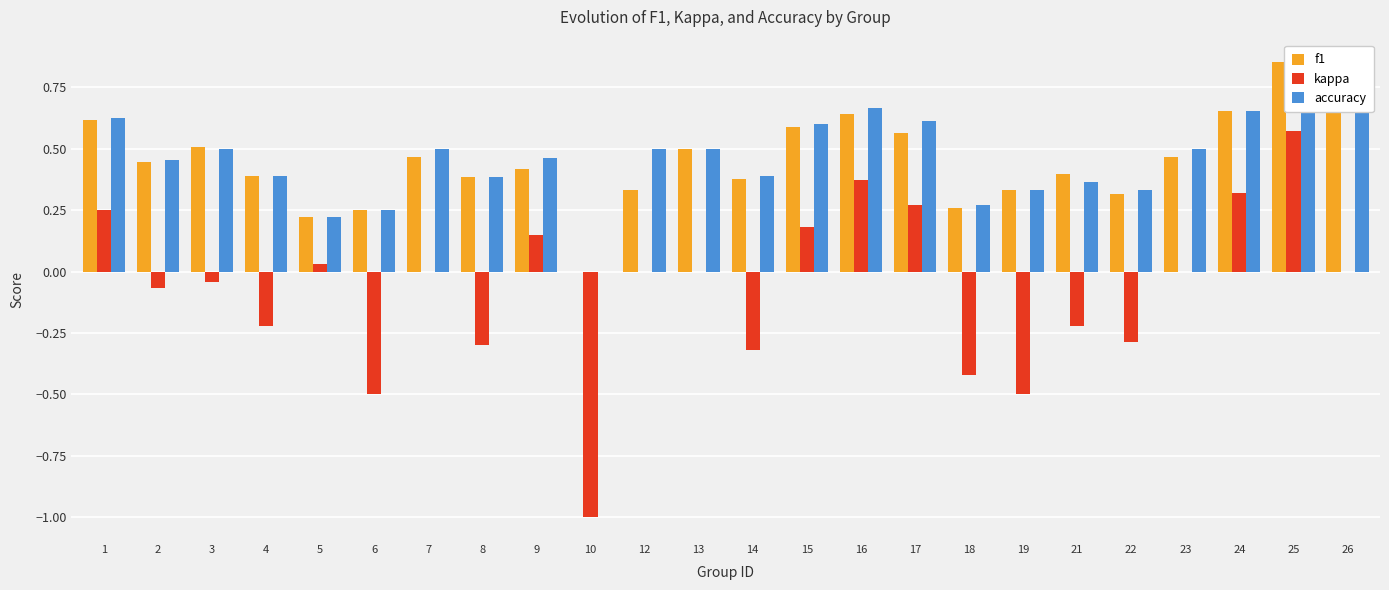

What are all the series names shown in the legend?

f1, kappa, accuracy